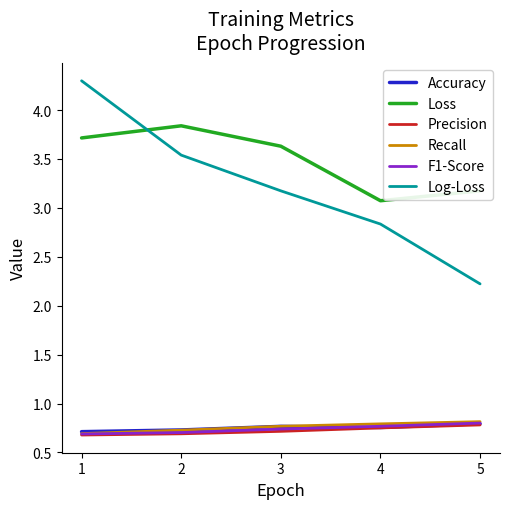

Where is Loss nearest to the value 3?

4